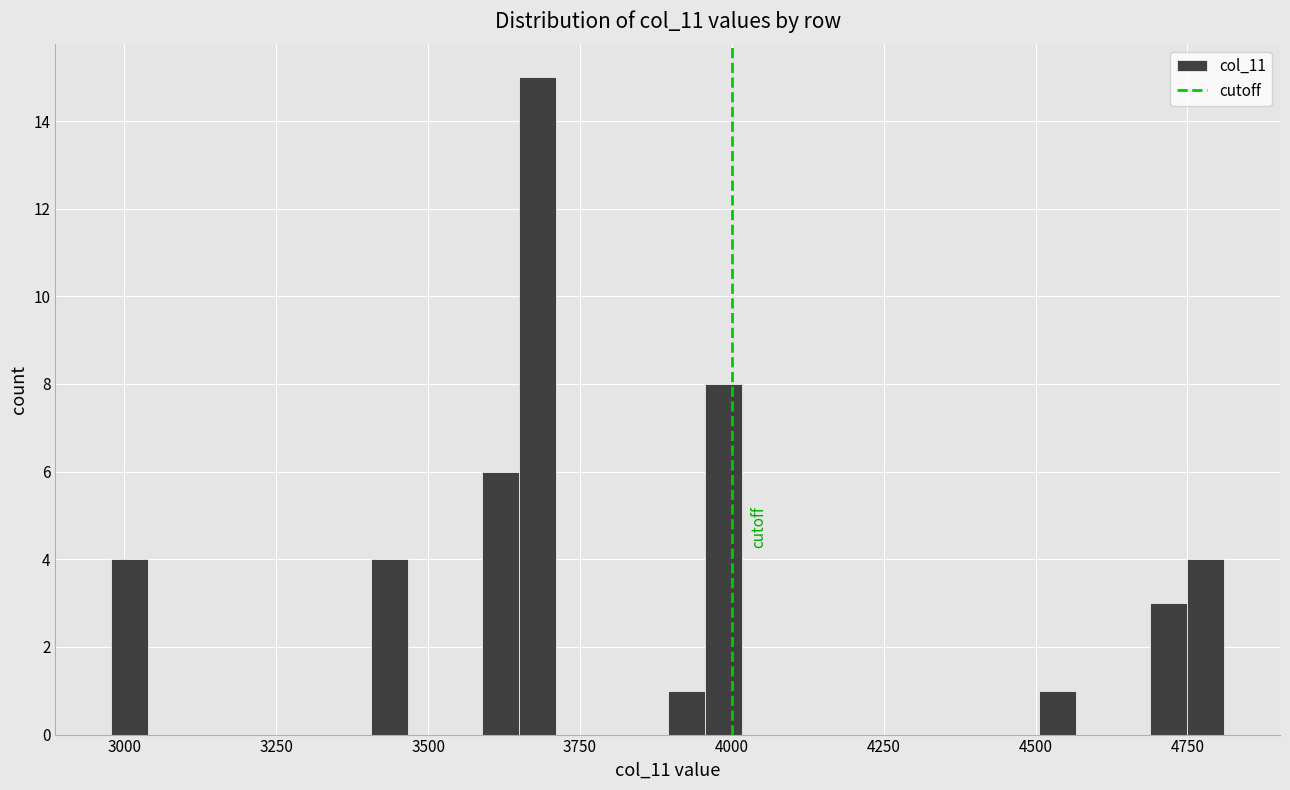

Read against the x-axis, roughly where is the centre of the tallest bar?

3700